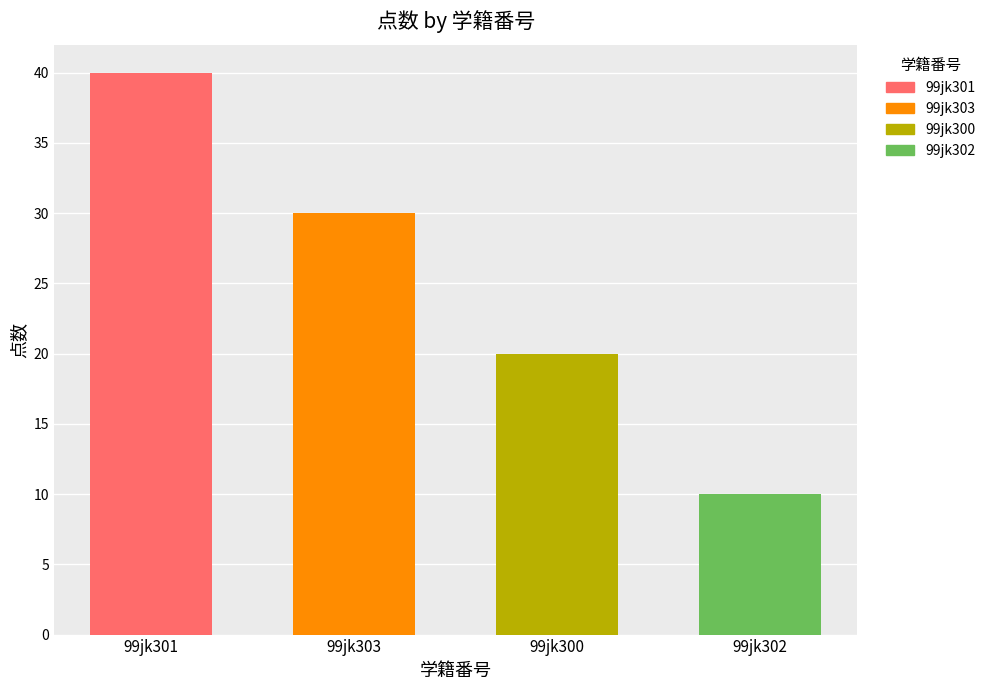

What position from the left is 99jk303?

2